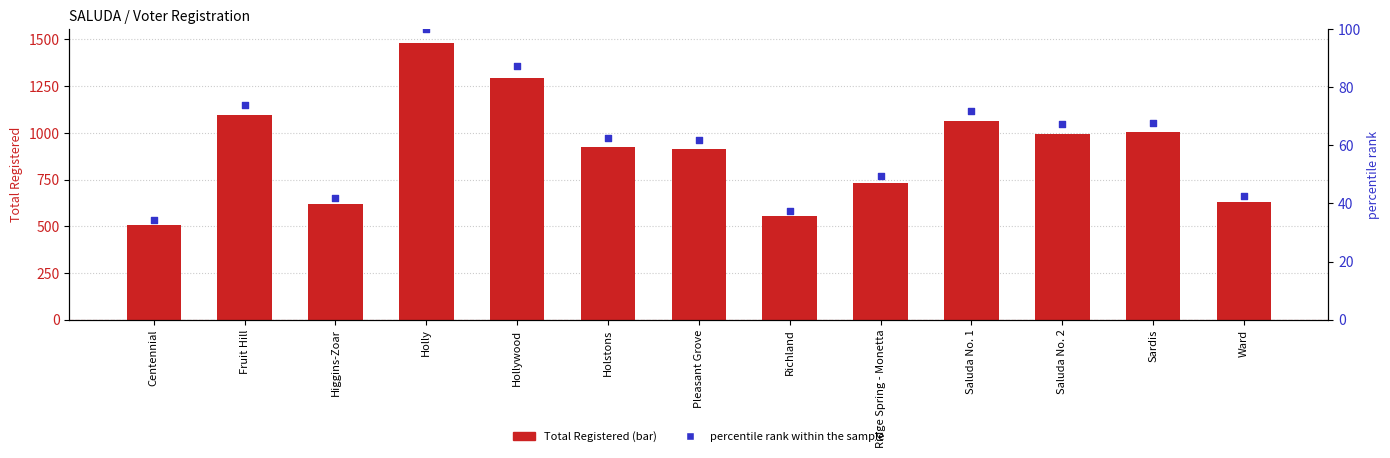

At which category is the sum across all series the highest?

Holly